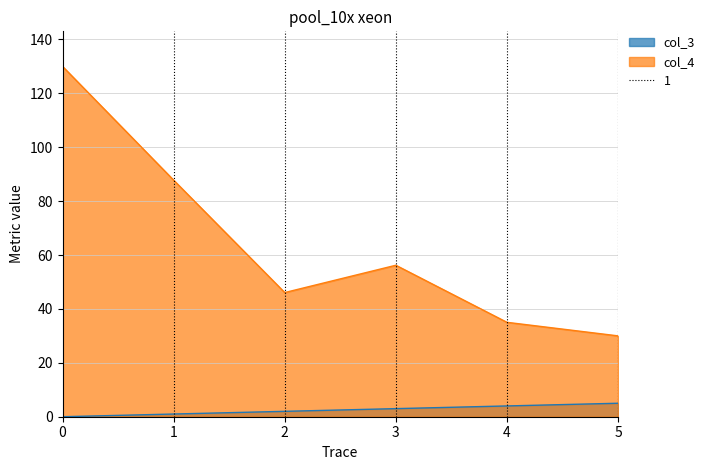

What is the value of the col_4 point at the 6th from the left?

30.0